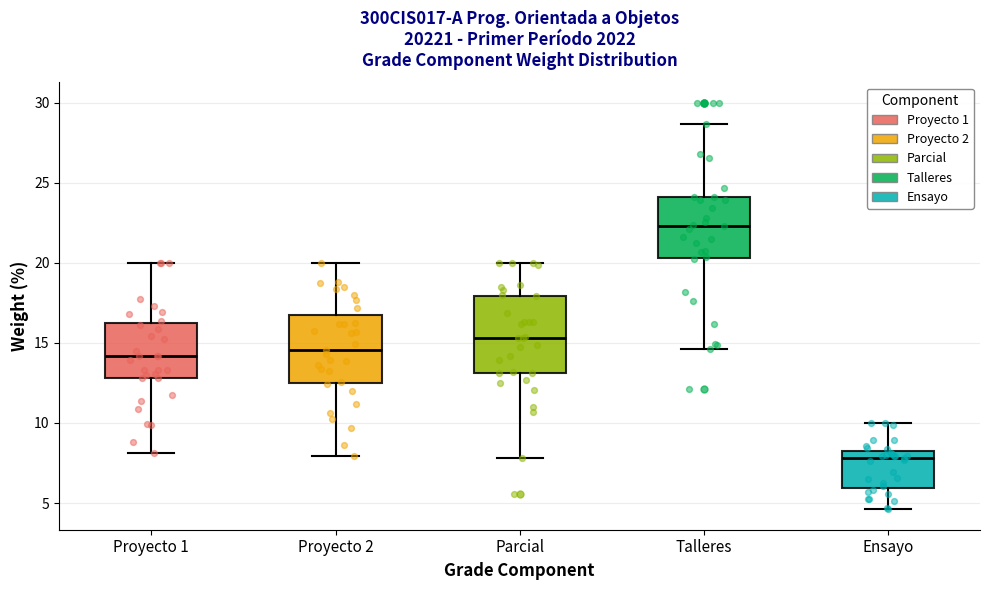

Reading left to right, read every box against the y-axis: the position of its median line, the range the box covers, and the ends of its whiskers. The values are not printed on the chart, so give them approximately, as read against the axis.

Proyecto 1: median 14.0, box 13.0 to 16.0, whiskers 8.0 to 20.0
Proyecto 2: median 14.5, box 12.5 to 16.5, whiskers 8.0 to 20.0
Parcial: median 15.5, box 13.0 to 18.0, whiskers 8.0 to 20.0
Talleres: median 22.5, box 20.5 to 24.0, whiskers 14.5 to 28.5
Ensayo: median 8.0 (just below the box's upper edge), box 6.0 to 8.0, whiskers 4.5 to 10.0